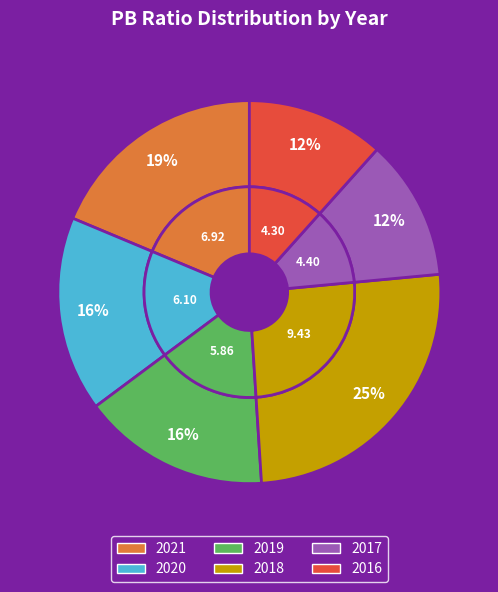

Rank the categories by value from lowest to highest.

2016, 2017, 2019, 2020, 2021, 2018